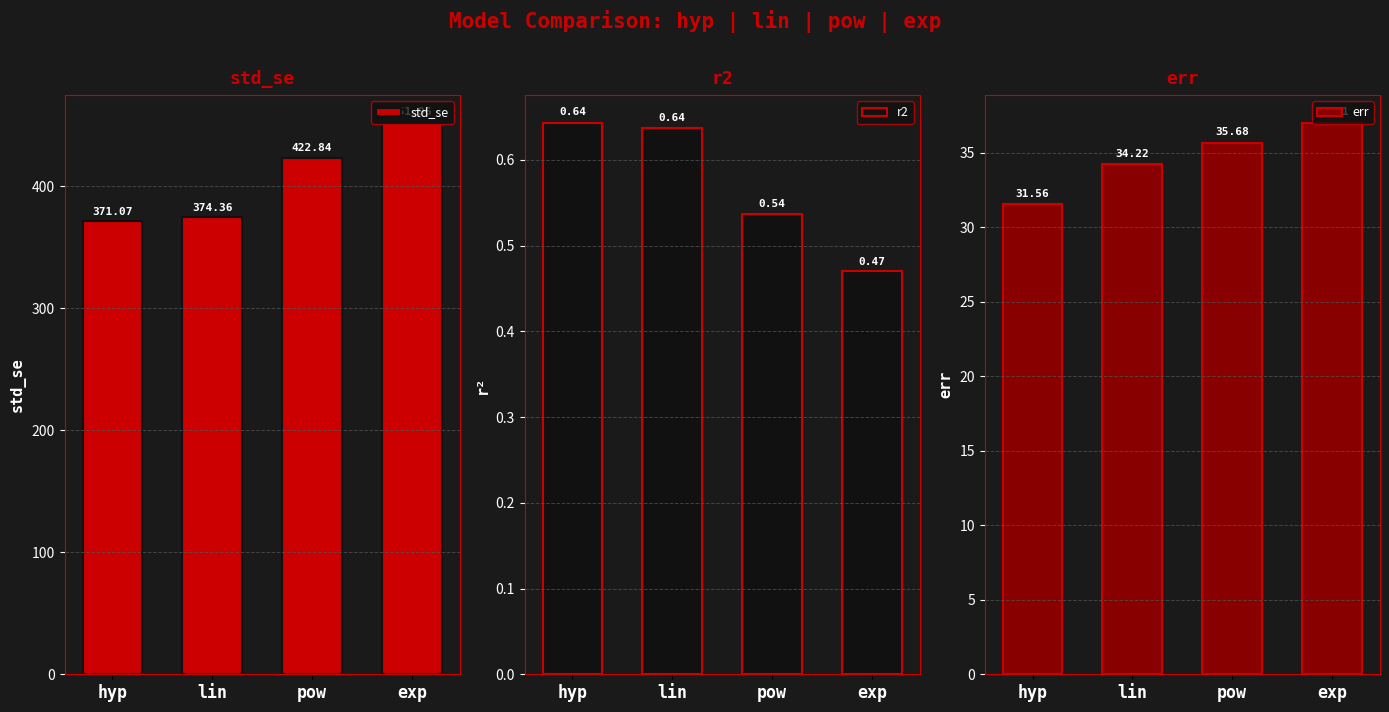

Reading left to right, extract all data points from this chart.

std_se: 371.1	374.4	422.8	452.0
r2: 0.6	0.6	0.5	0.5
err: 31.6	34.2	35.7	37.0